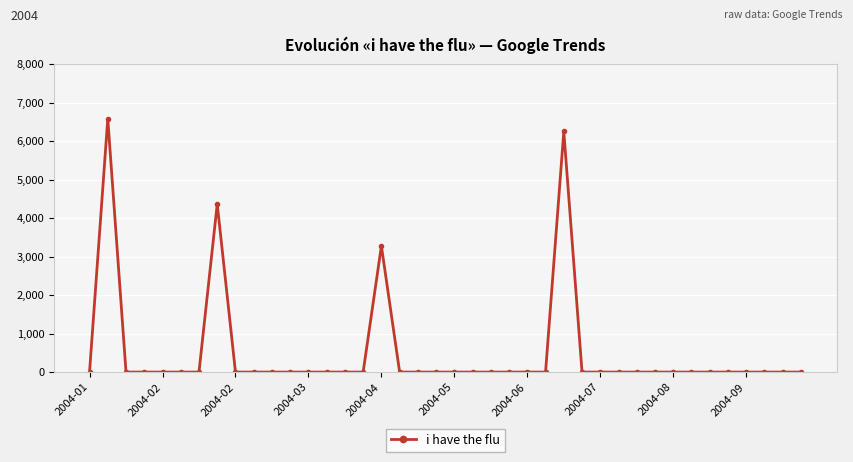

Is this an area chart (filled region under the line)?

No